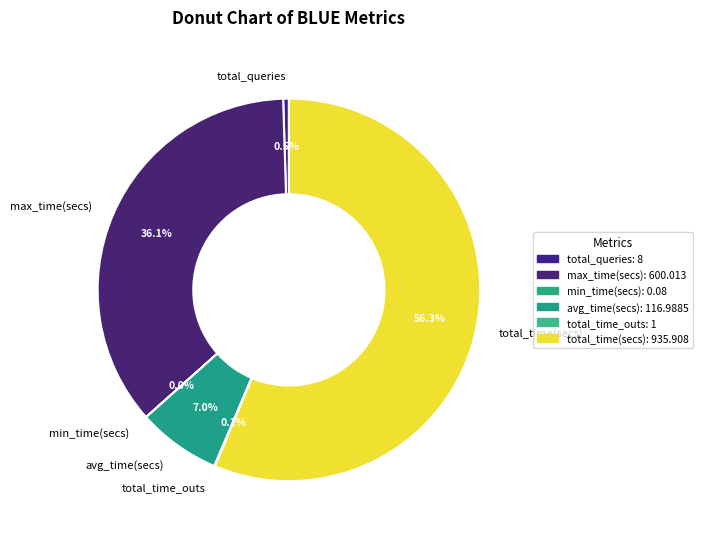

How much of the chart is everything except total_queries?

99.5%